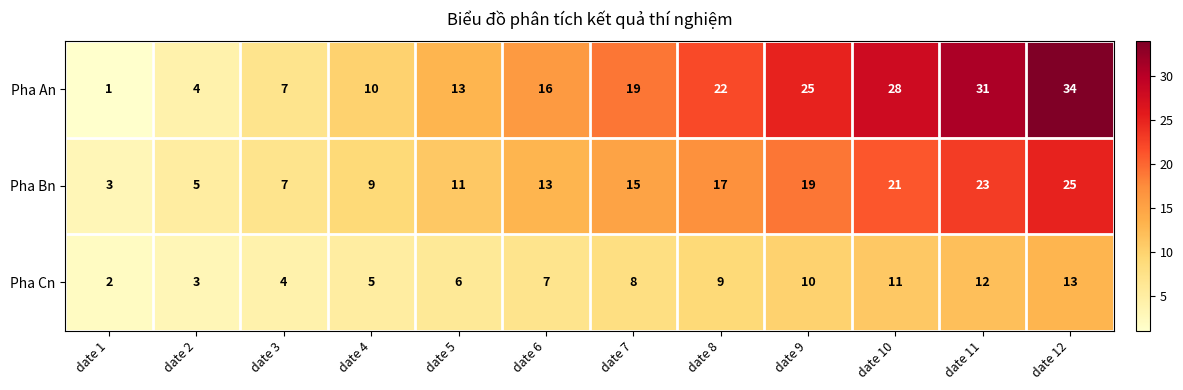

Rank the series at date 2 from highest to lowest value.

Pha Bn, Pha An, Pha Cn